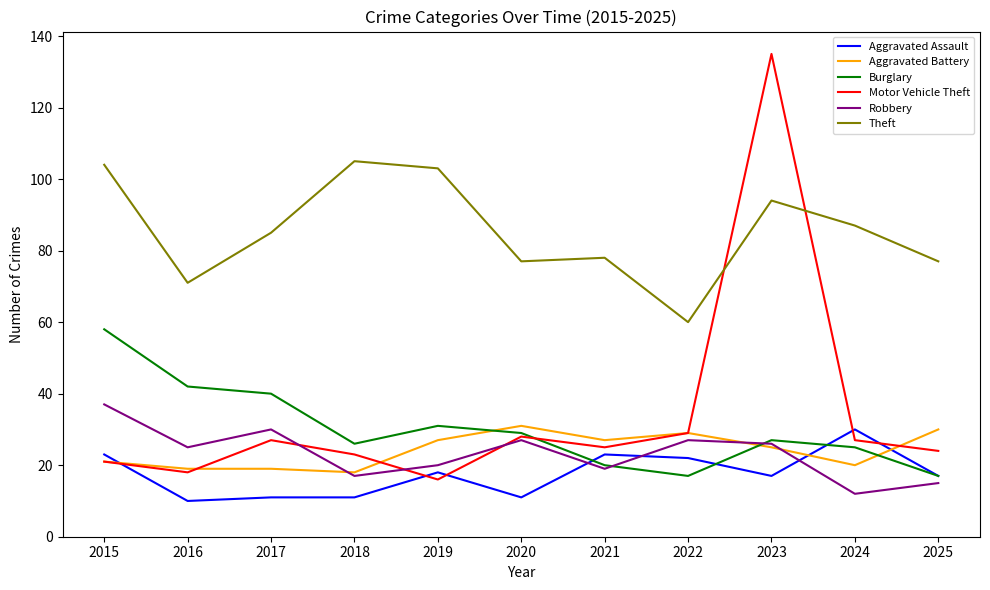

Does the chart have visible grid lines?

No